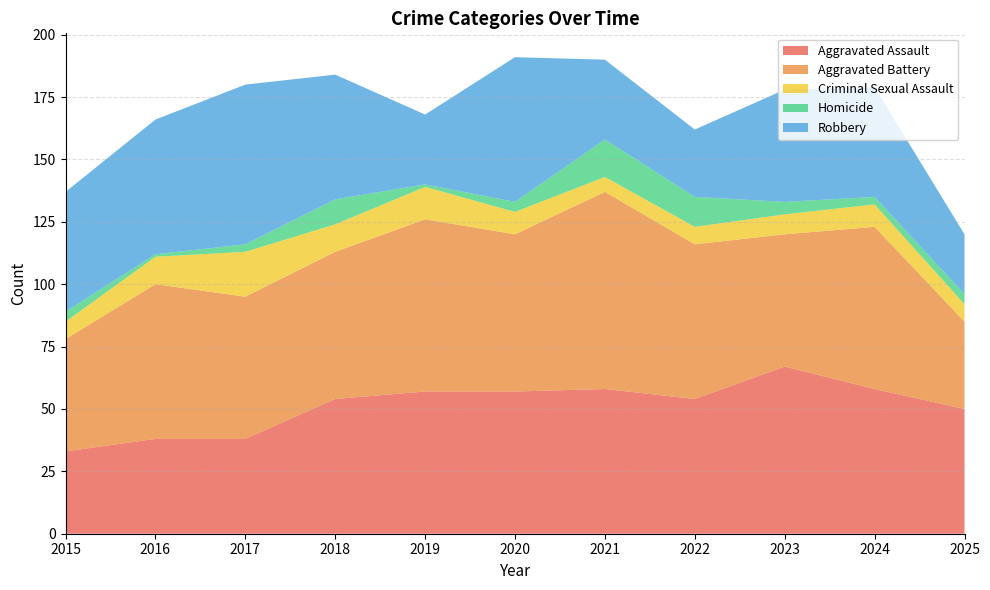

Reading left to right, transcribe all the data shown in this chart.

Aggravated Assault: 2015=33	2016=38	2017=38	2018=54	2019=57	2020=57	2021=58	2022=54	2023=67	2024=58	2025=50
Aggravated Battery: 2015=45	2016=62	2017=57	2018=59	2019=69	2020=63	2021=79	2022=62	2023=53	2024=65	2025=35
Criminal Sexual Assault: 2015=7	2016=11	2017=18	2018=11	2019=13	2020=9	2021=6	2022=7	2023=8	2024=9	2025=7
Homicide: 2015=4	2016=1	2017=3	2018=10	2019=1	2020=4	2021=15	2022=12	2023=5	2024=3	2025=4
Robbery: 2015=48	2016=54	2017=64	2018=50	2019=28	2020=58	2021=32	2022=27	2023=45	2024=44	2025=24